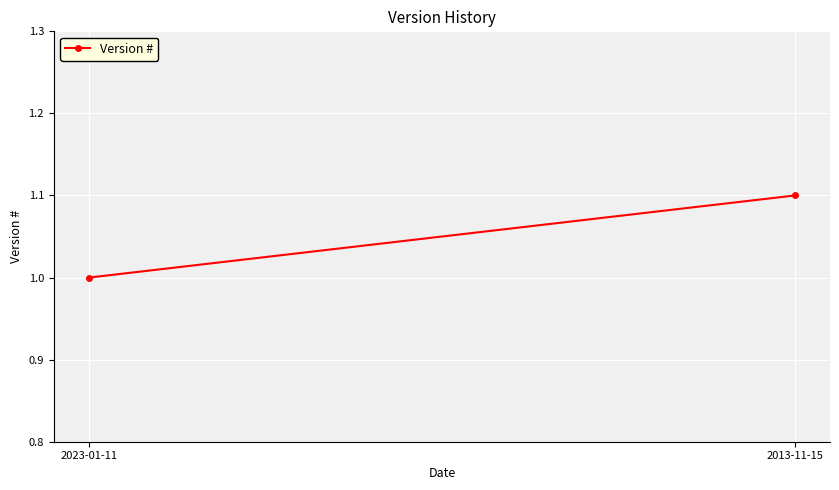

What is the difference between the maximum and minimum values?

0.1